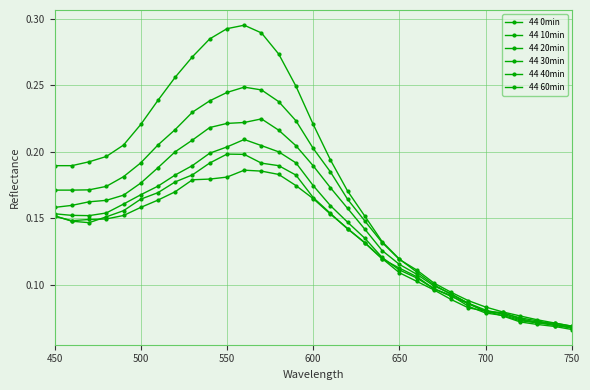

How many series are shown in this chart?

6